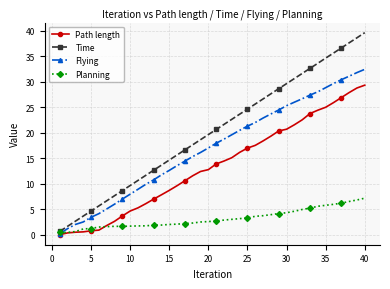

Which series has the largest total across all categories?

Time